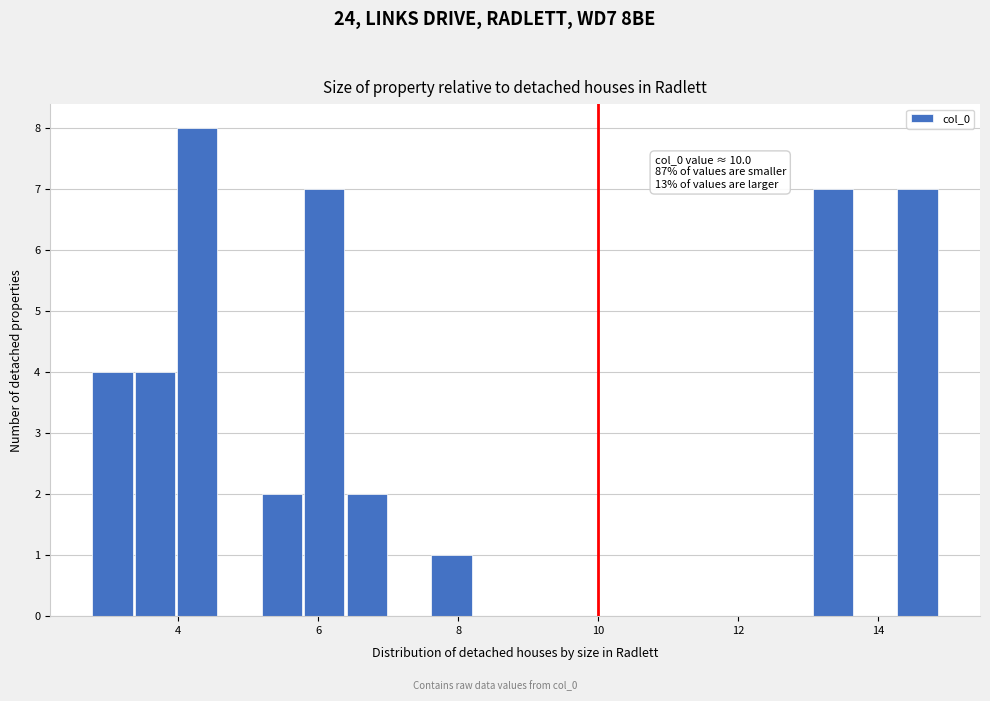

Read against the x-axis, roughly where is the centre of the tallest bar?

4.2